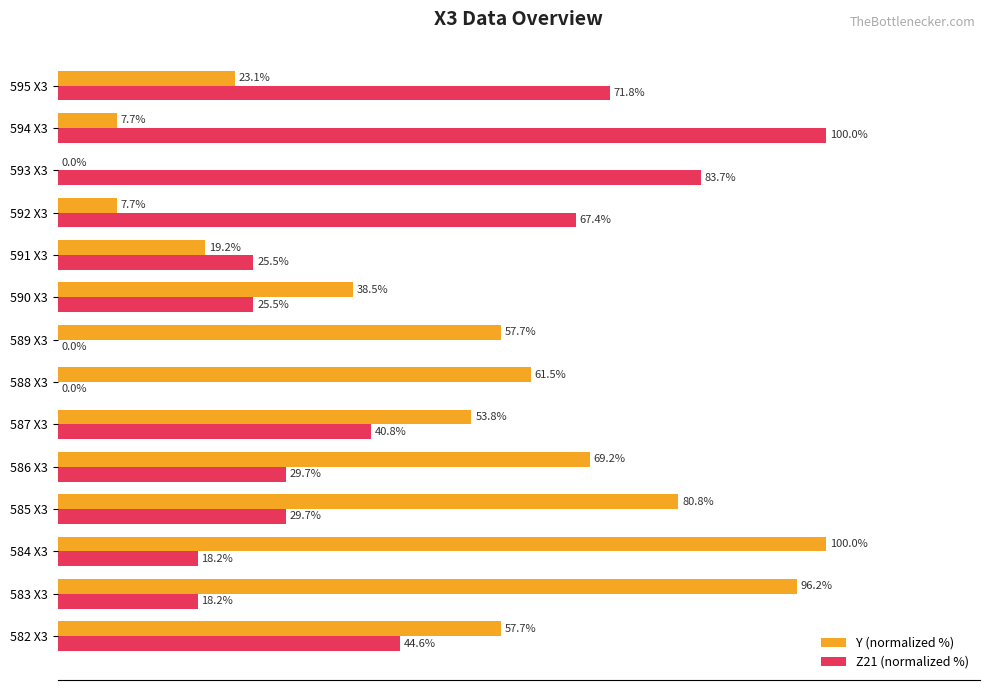

Which series has the largest total across all categories?

Y (normalized %)